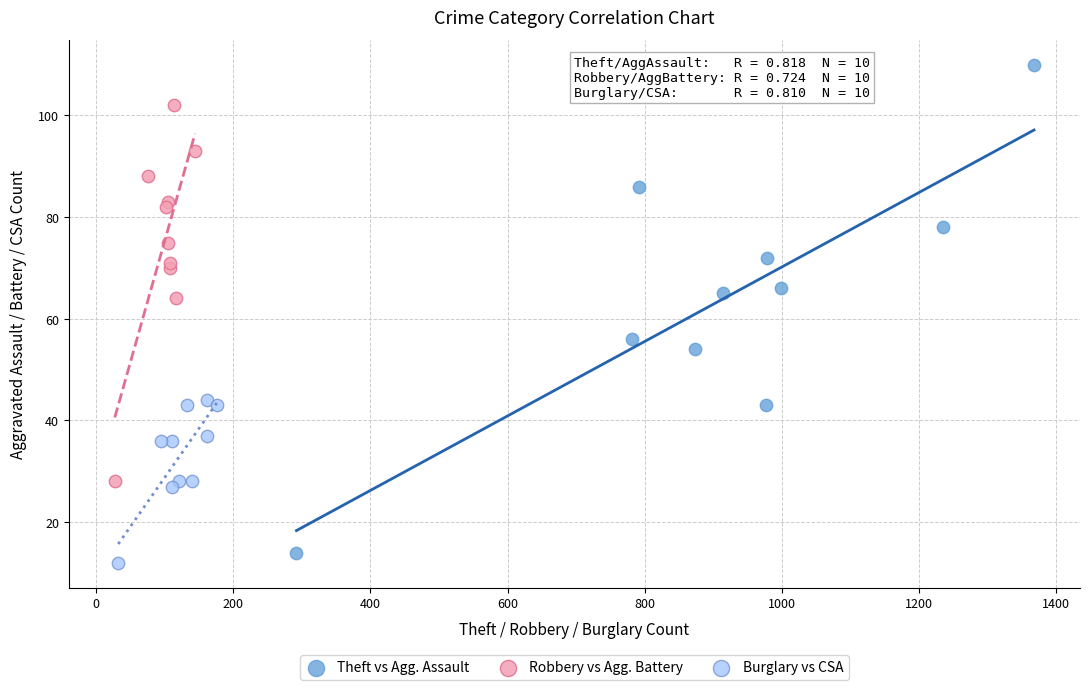

Which series has the widest spread of Y values?

Theft vs Agg. Assault